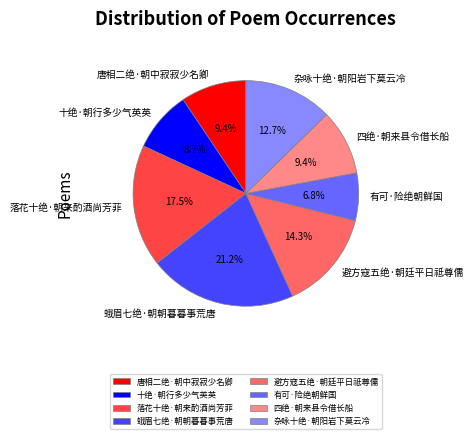

Does 杂咏十绝·朝阳岩下莫云冷 represent more than half of the total?

No